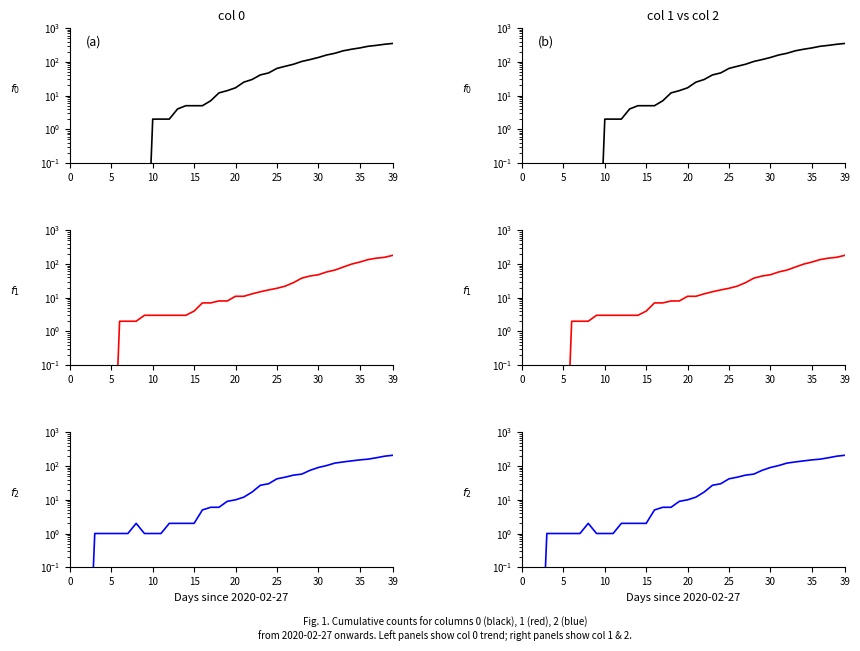

Which has a higher value, 2020-04-05 or 2020-03-01?

2020-04-05